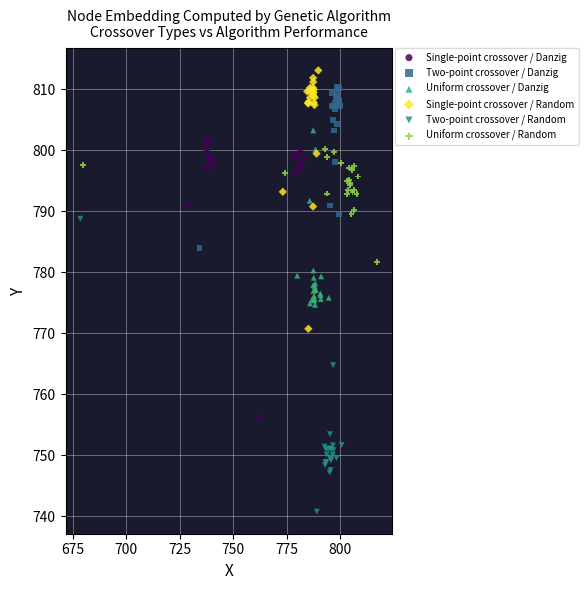

What are all the series names shown in the legend?

Single-point crossover / Danzig, Two-point crossover / Danzig, Uniform crossover / Danzig, Single-point crossover / Random, Two-point crossover / Random, Uniform crossover / Random